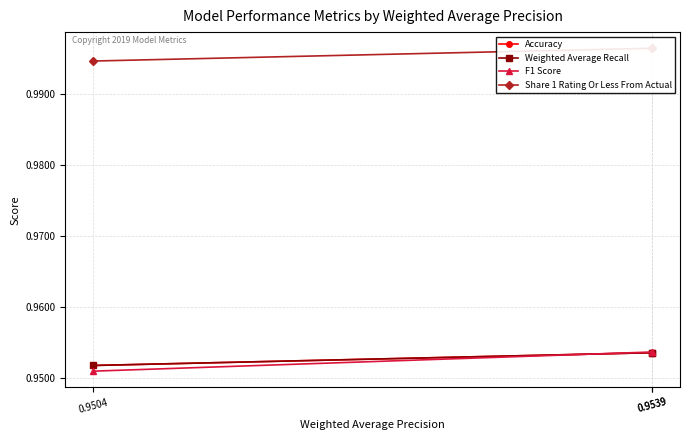

What is the sum of all Weighted Average Recall values?

2.9